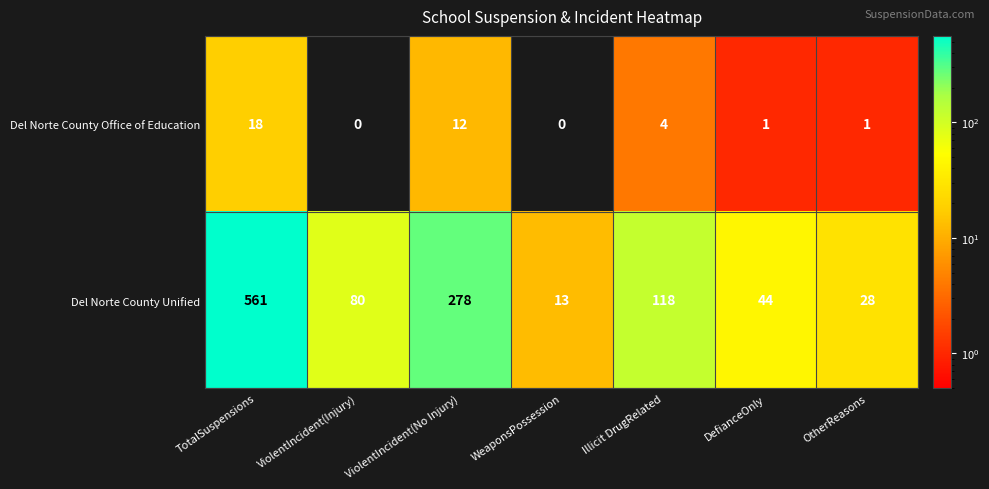

Rank the series at TotalSuspensions from highest to lowest value.

Del Norte County Unified, Del Norte County Office of Education